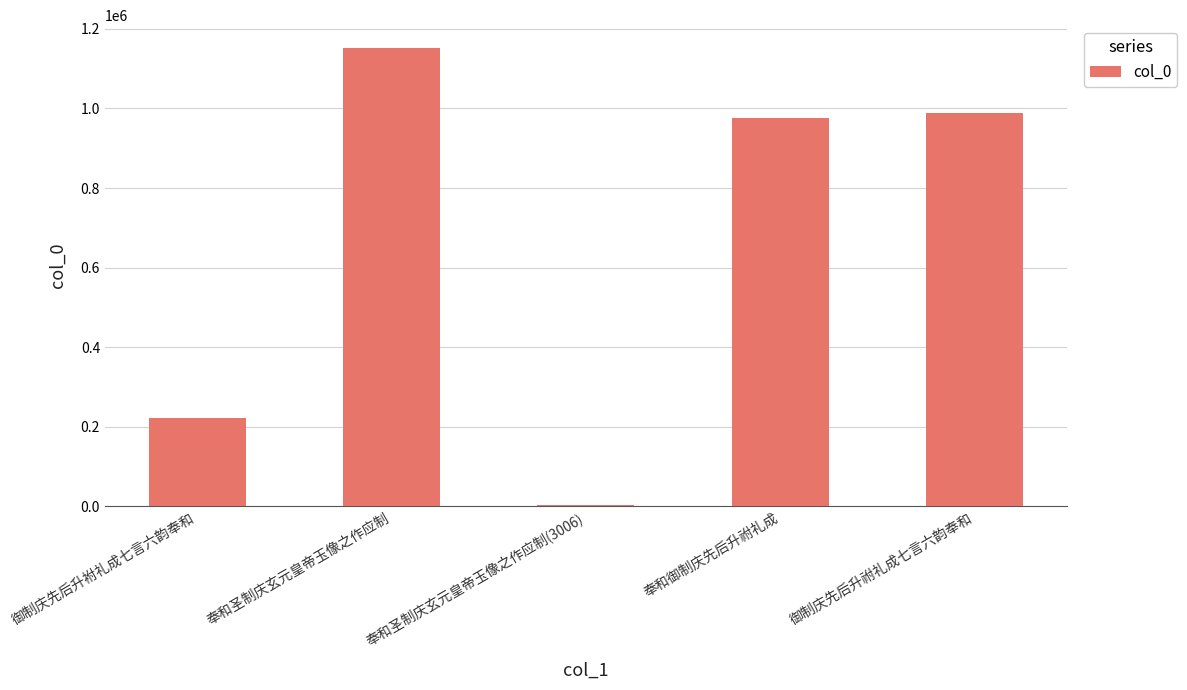

What is the change in value from 奉和圣制庆玄元皇帝玉像之作应制 to 御制庆先后升祔礼成七言六韵奉和?

-163977